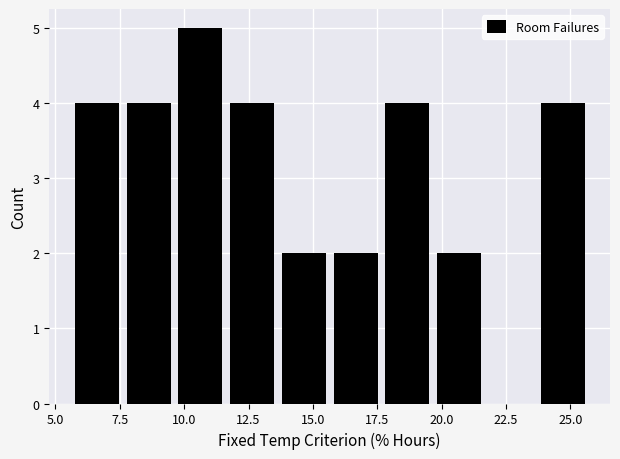

Over which range of the x-axis is the bar tallest?

9.5 to 11.5